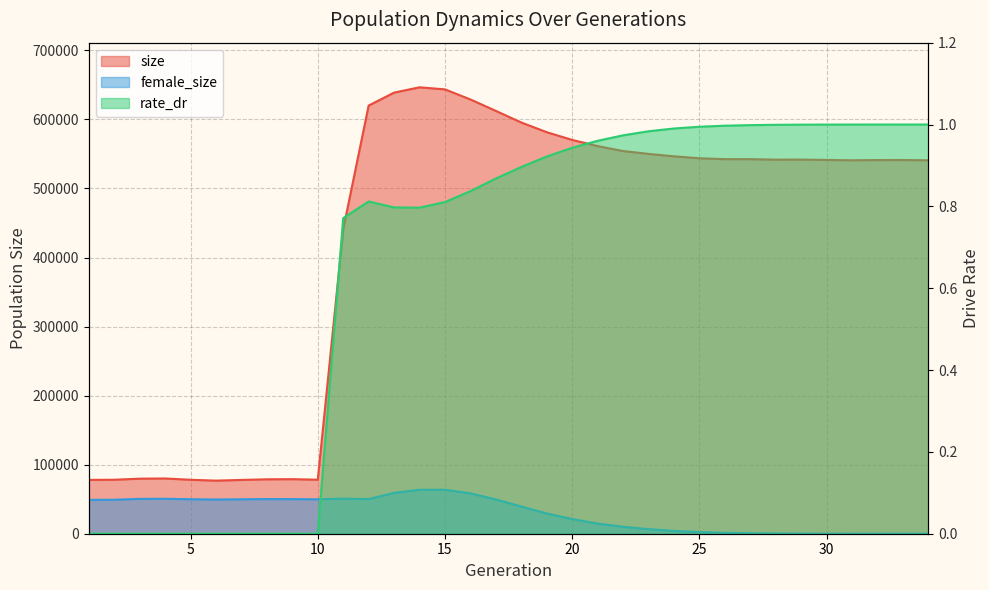

How many positive values does the rate_dr series have?

24